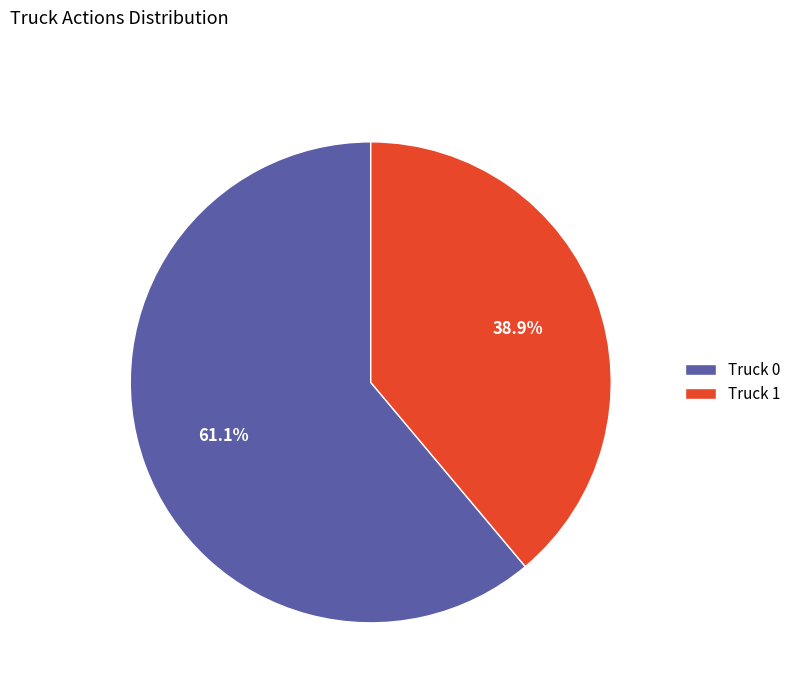

What is the majority slice?

Truck 0